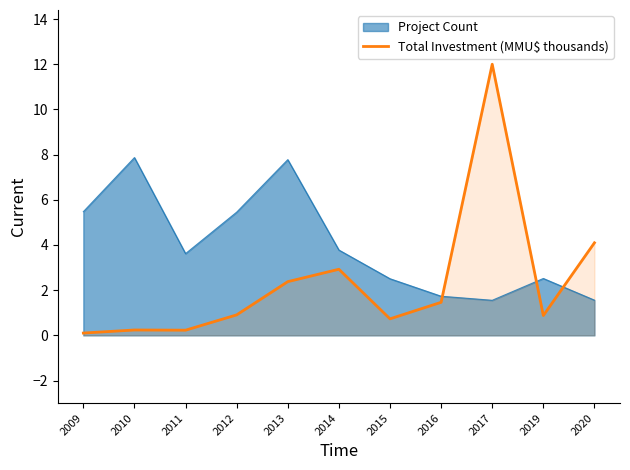

Which series has the widest spread of values?

Total Investment (MMU$ thousands)